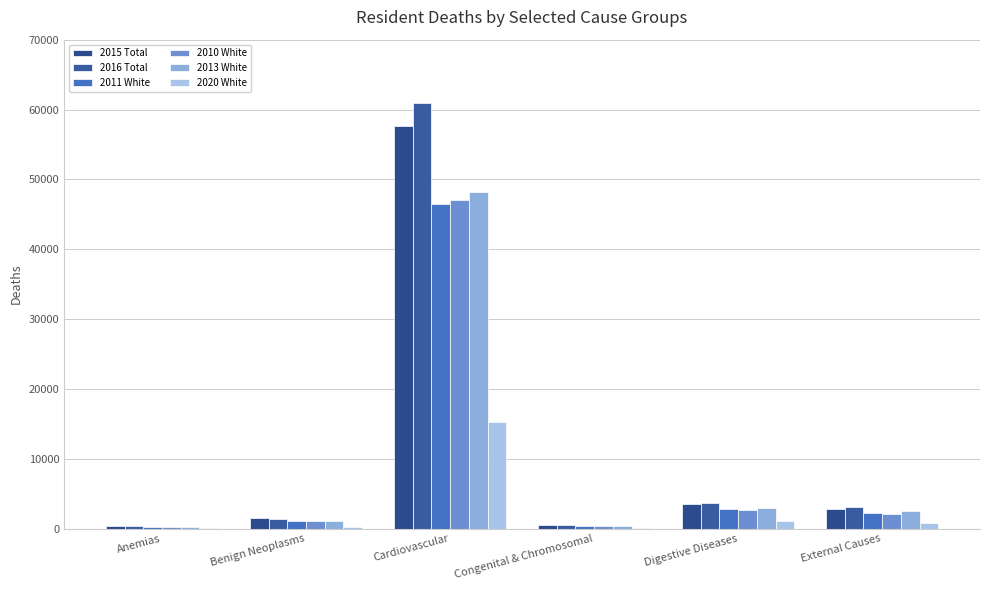

What is the total value across all series at Benign Neoplasms?

6278